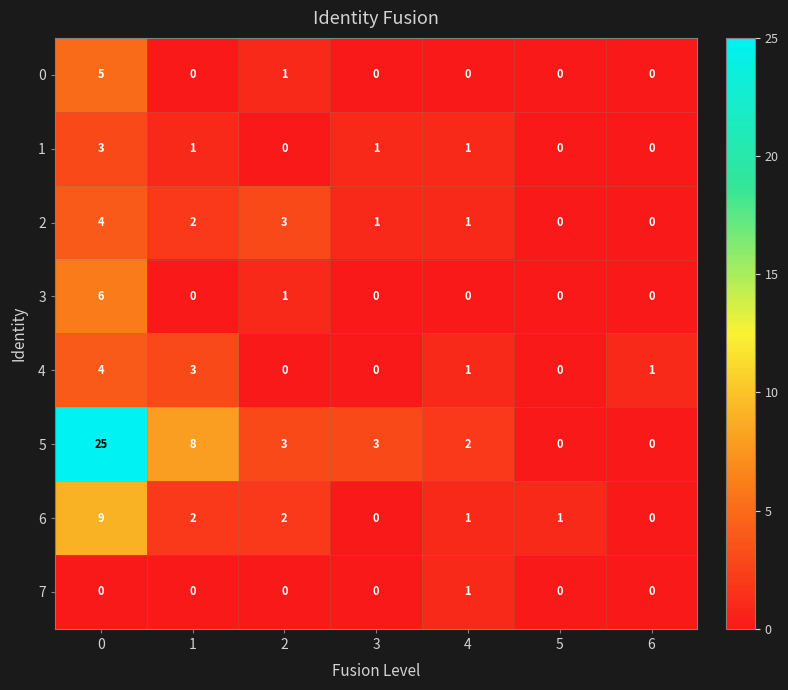

Which series has the largest range (max minus min)?

5